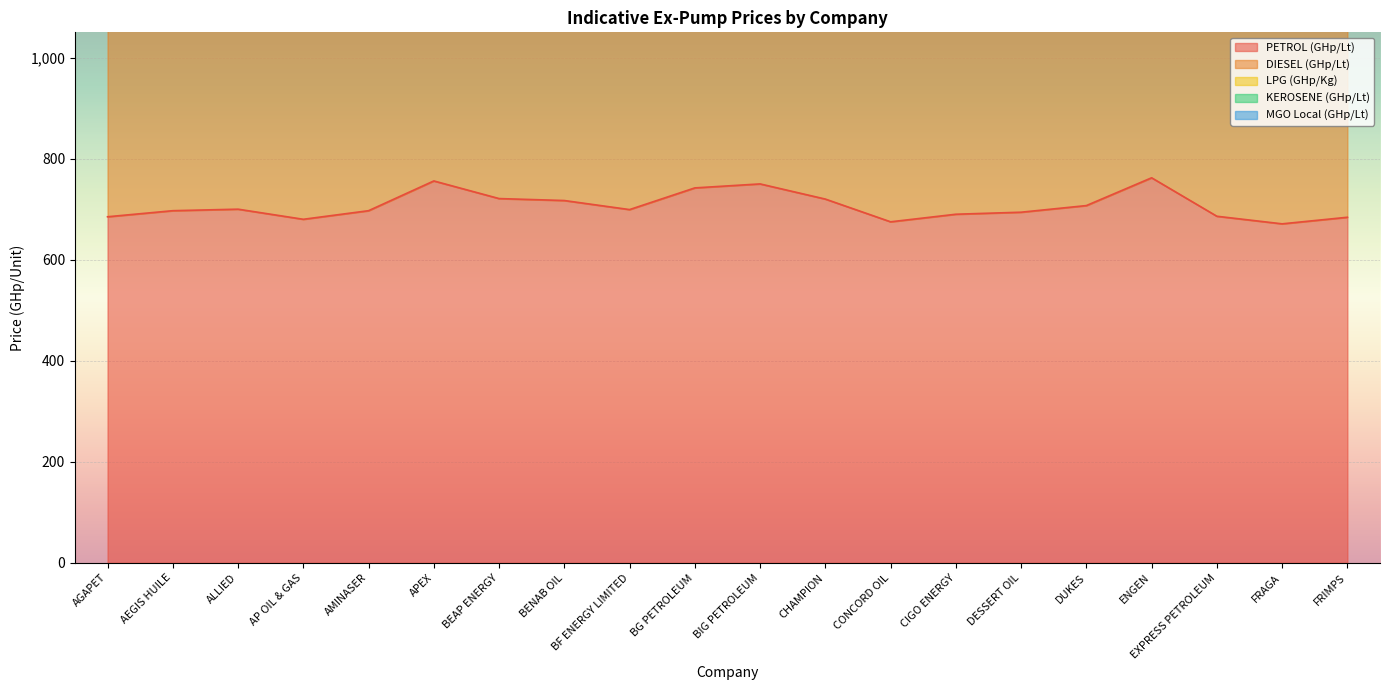

The DIESEL (GHp/Lt) series shows 2475.3 at BF ENERGY LIMITED. True or false?

False